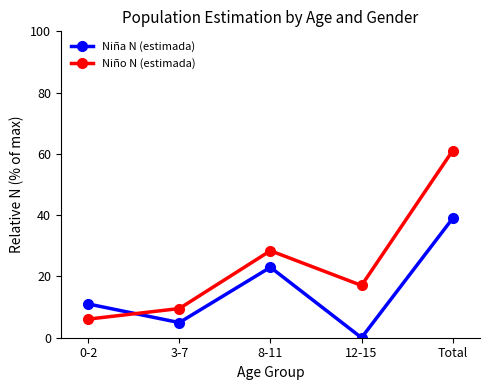

Is the value of Niña N (estimada) at 8-11 greater than the value of Niño N (estimada) at 8-11?

No